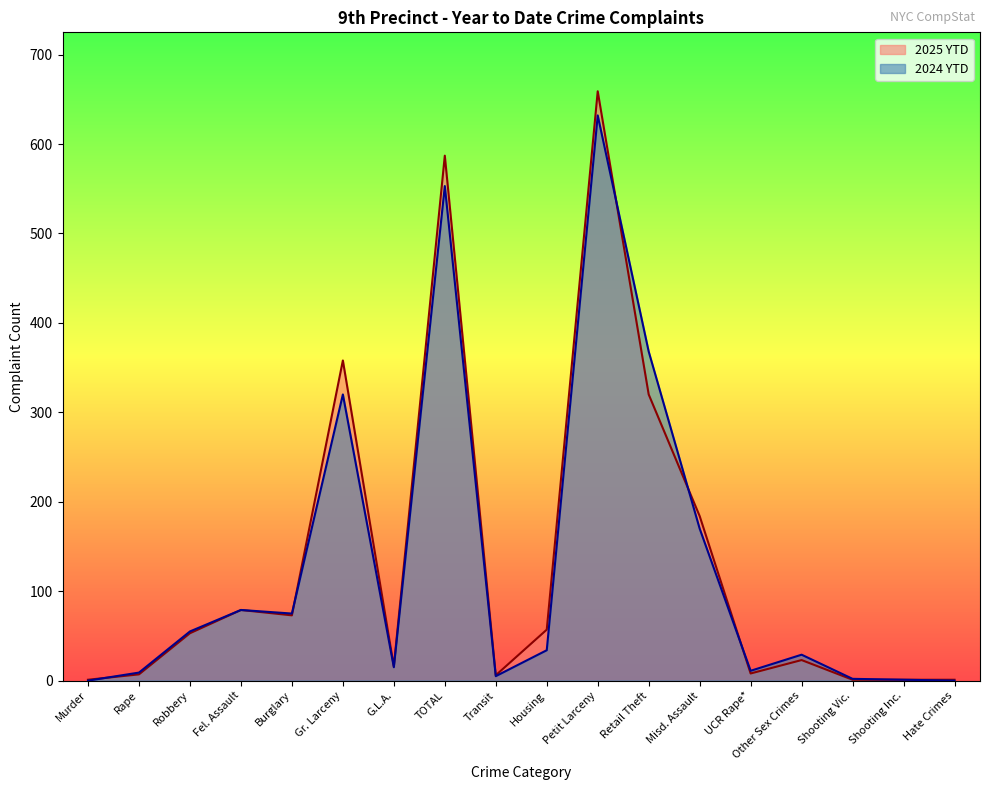

Between Retail Theft and Petit Larceny, which is larger?

Petit Larceny